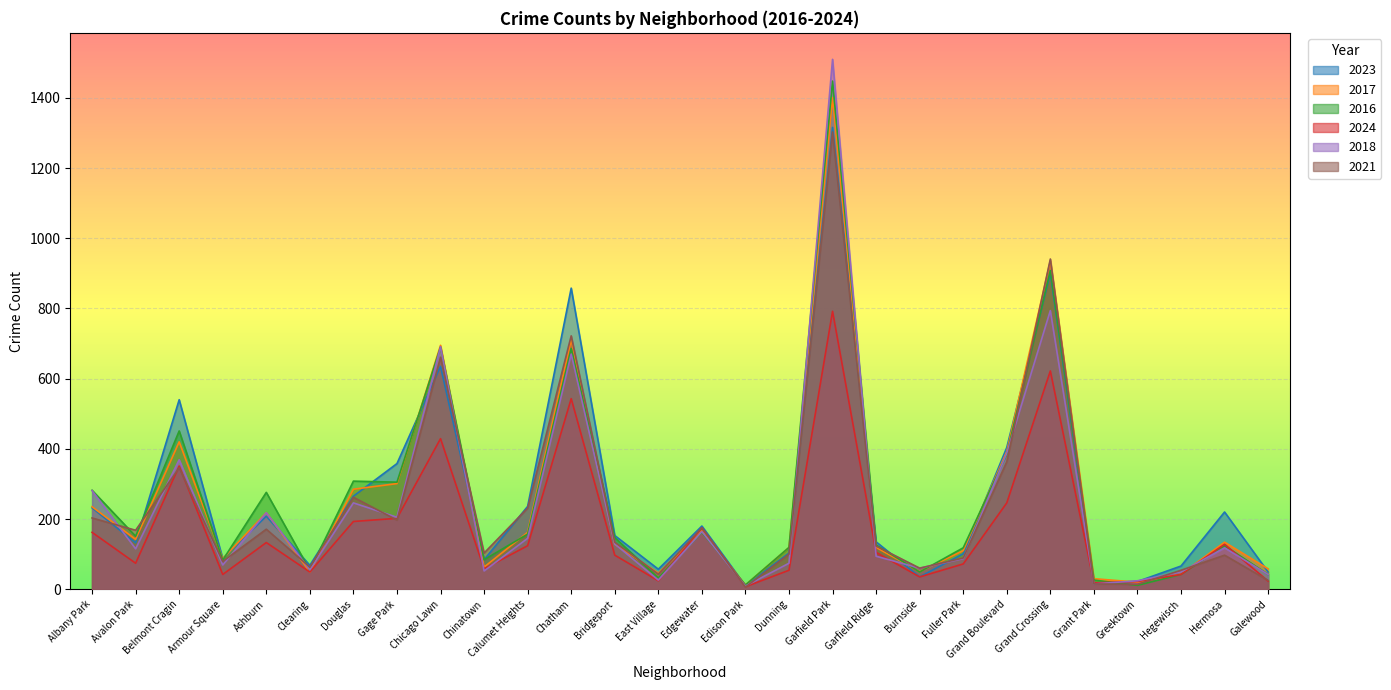

What is the difference between the highest and lowest values at Albany Park?

120